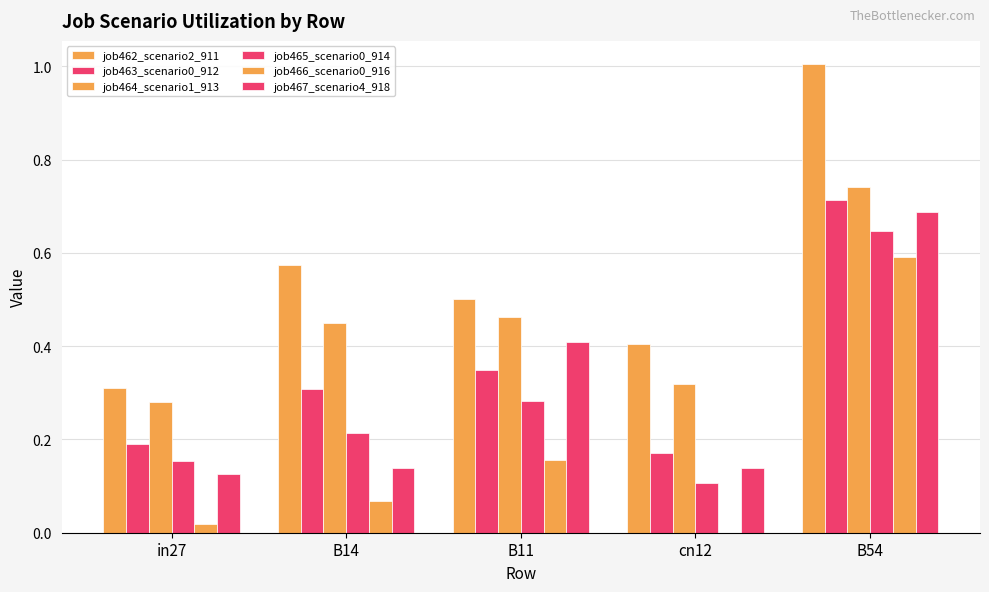

Are the bars horizontal?

No